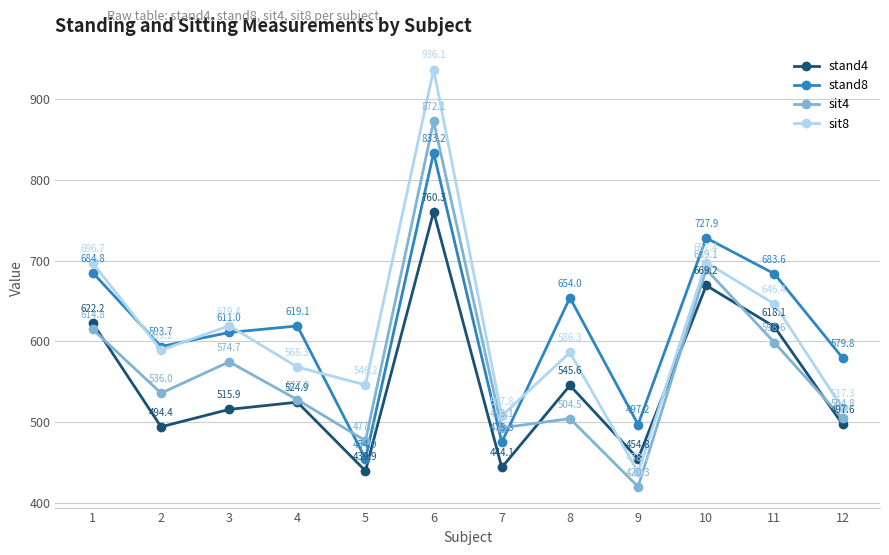

At which category is the sum across all series the highest?

6